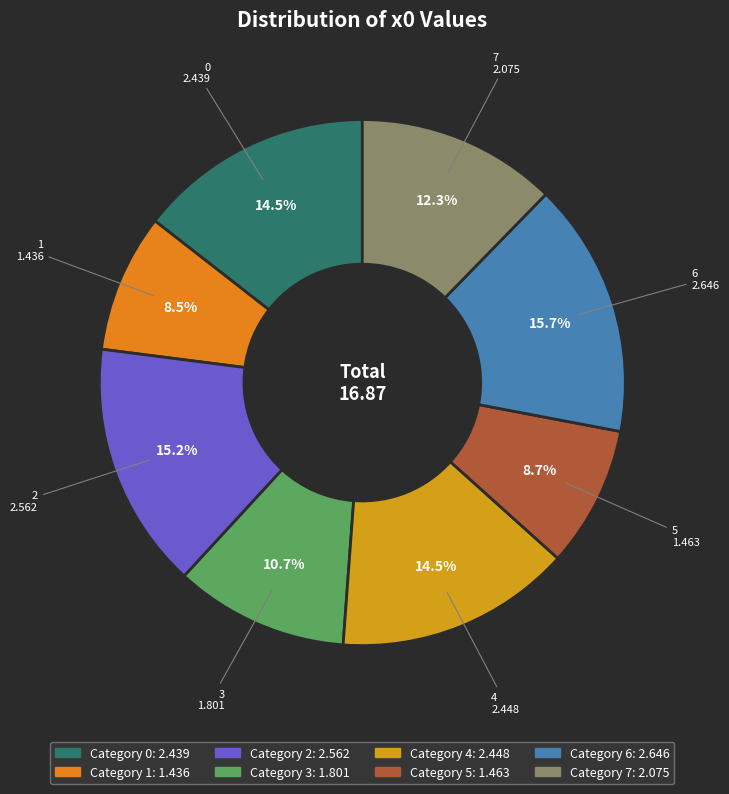

To the nearest percent, what is the difference between the largest and smallest slice percentages?

7%